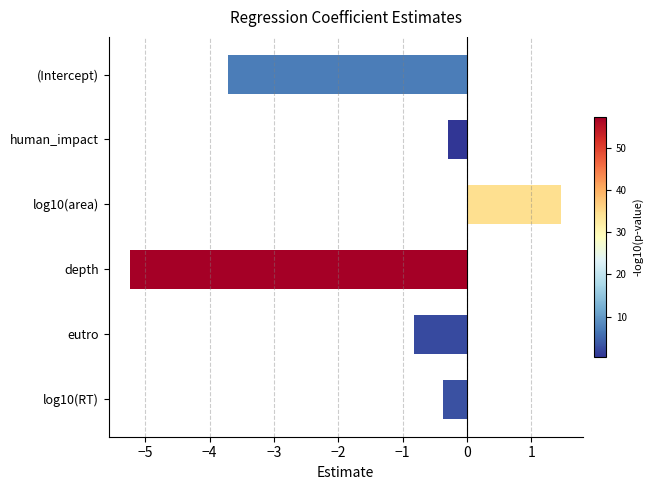

At which label is the value closest to -1?

eutro